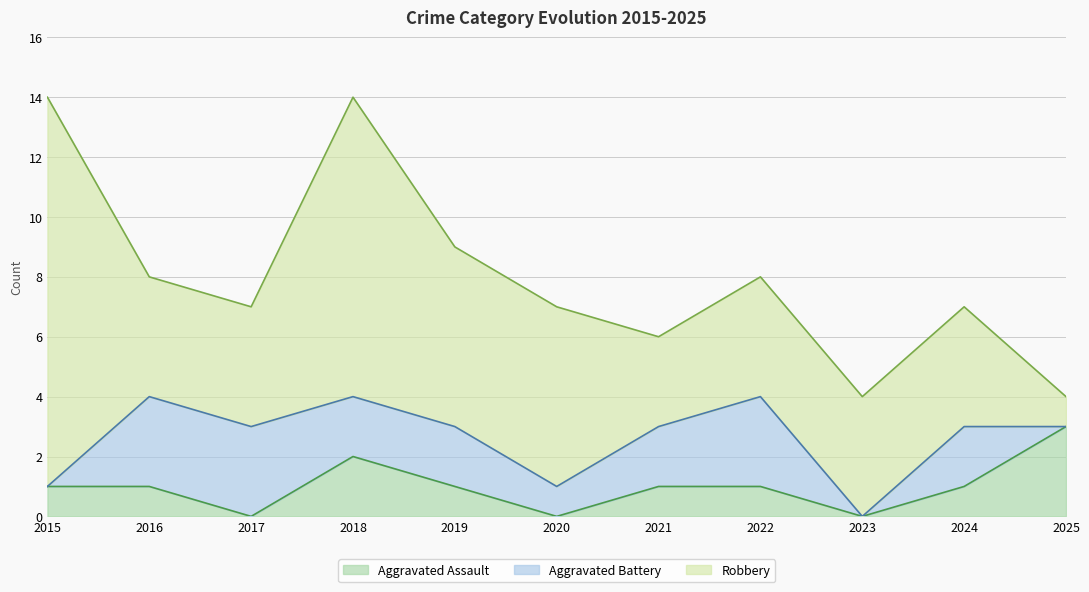

Which series has the widest spread of values?

Robbery